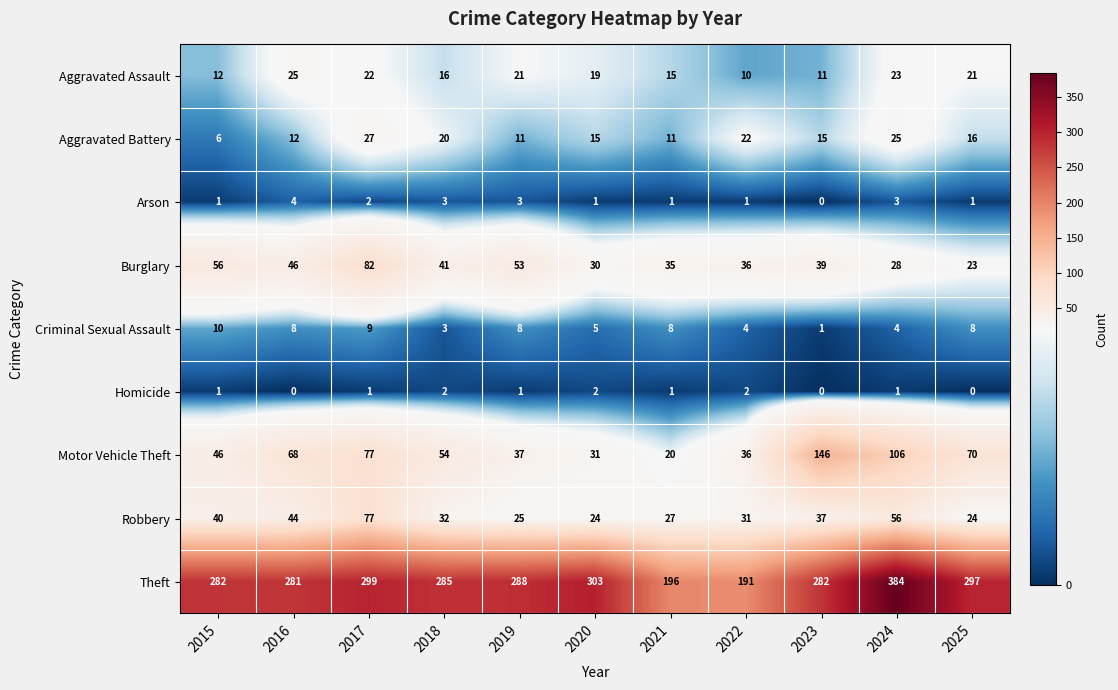

The Robbery series shows 37 at 2024. True or false?

False